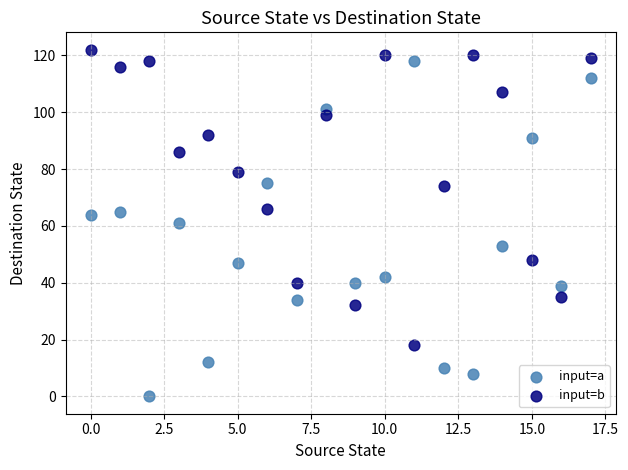

Which series has the largest Y range (max minus min)?

input=a